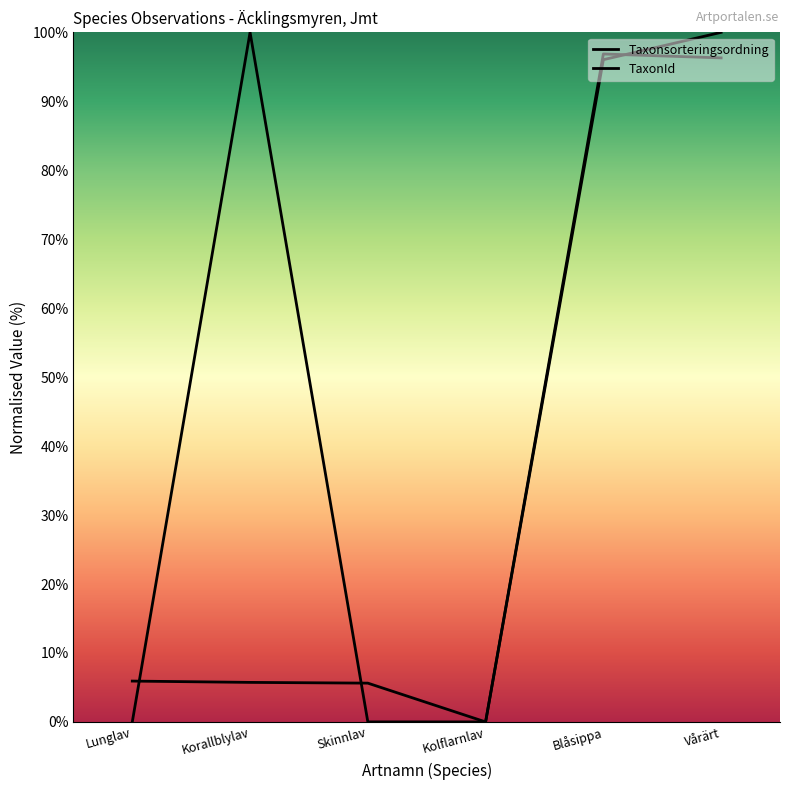

How many intersections are there between TaxonId and Taxonsorteringsordning?

3